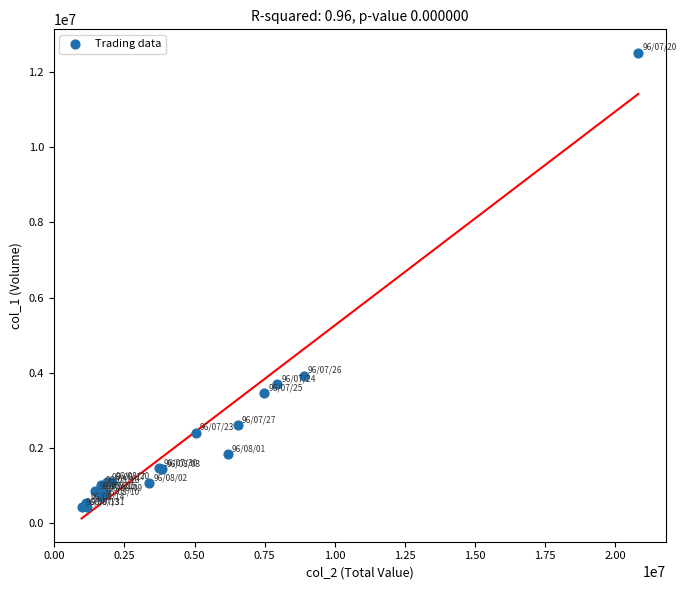

What Y value in the scatter plot is closest to 6475000?

3925000